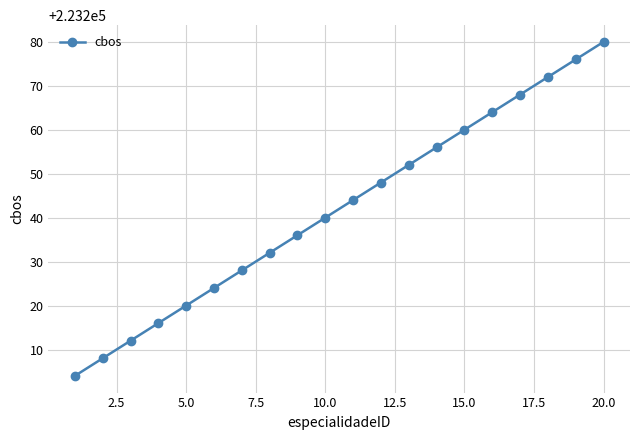

What is the greatest value displayed?

223280